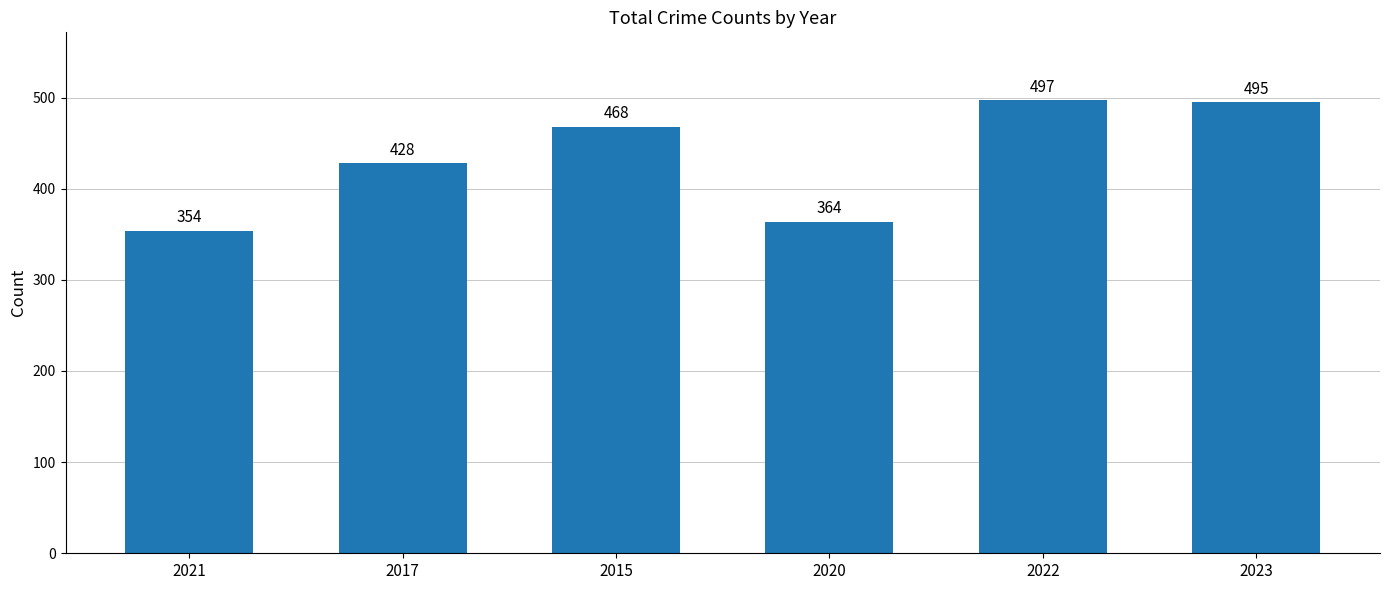

What is the approximate value at 2020?

364